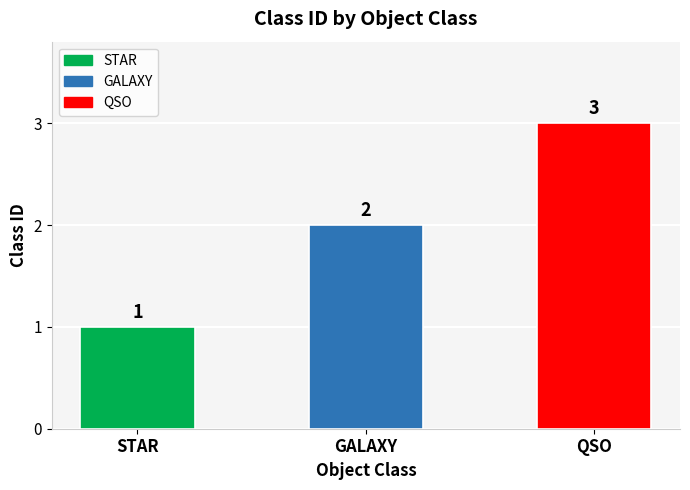

What is the change in value from STAR to QSO?

+2